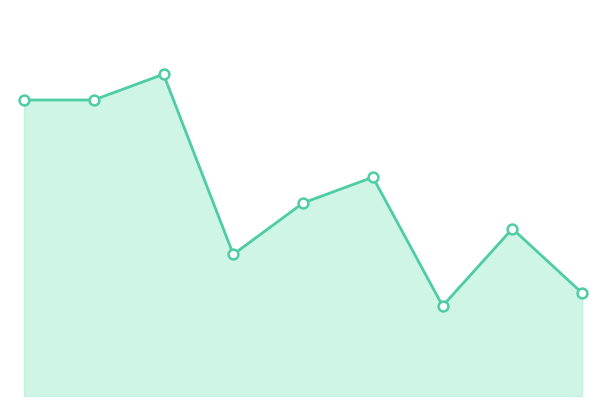

What is the ratio of the value at 8 to the value at 5?

0.5